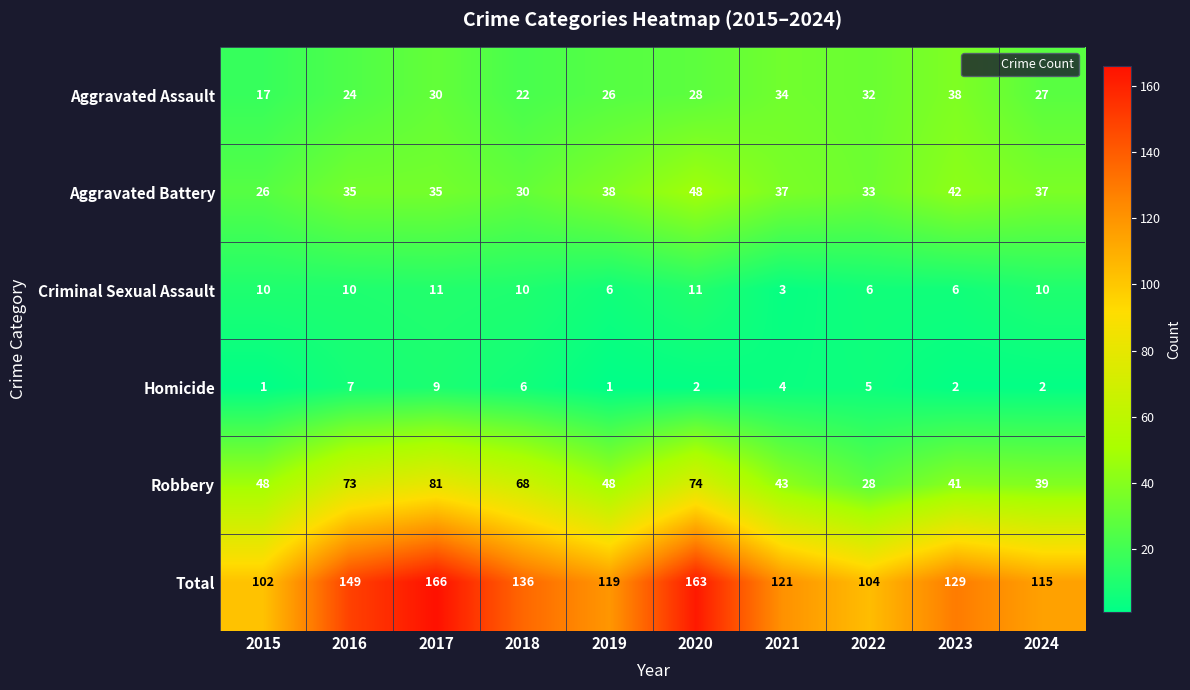

The Aggravated Battery series shows 22 at 2016. True or false?

False